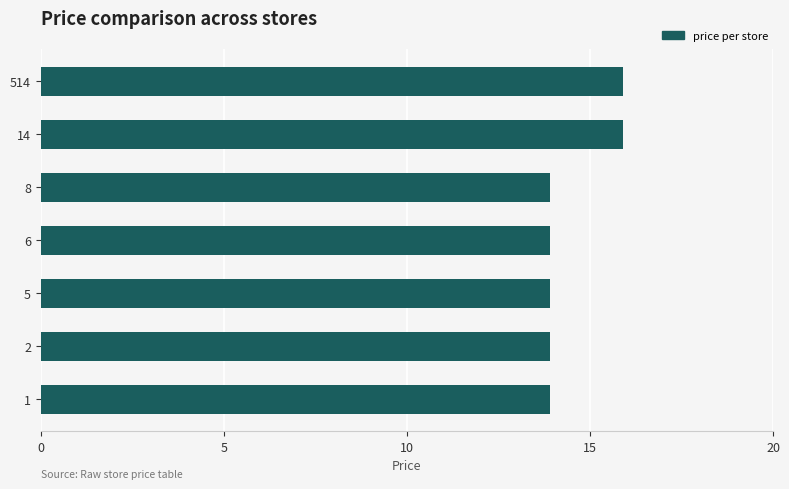

What is the minimum value shown in the chart?

13.9